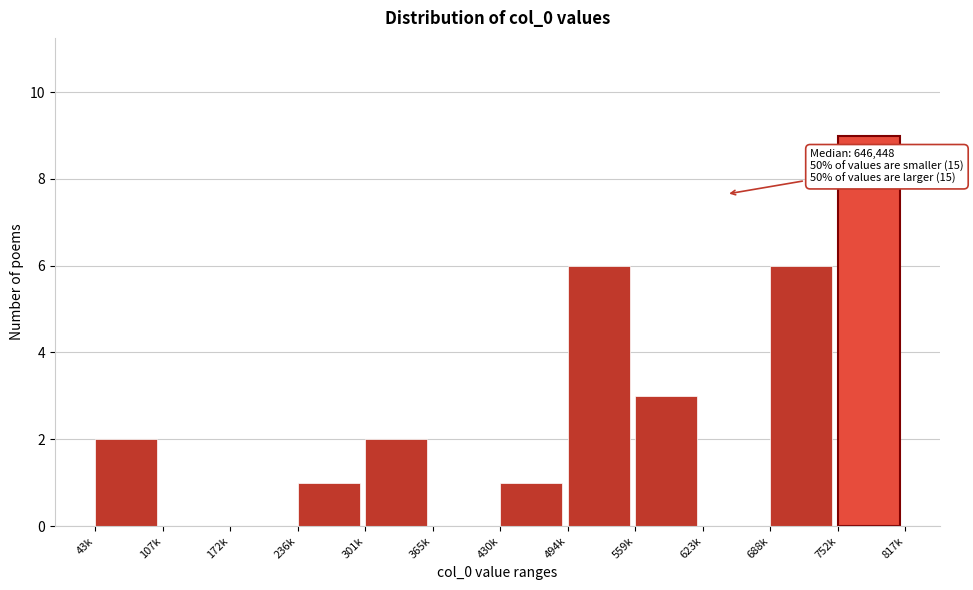

Reading right to left, what are all the values shown in this chart?

752k=9	688k=6	623k=0	559k=3	494k=6	430k=1	365k=0	301k=2	236k=1	172k=0	107k=0	43k=2